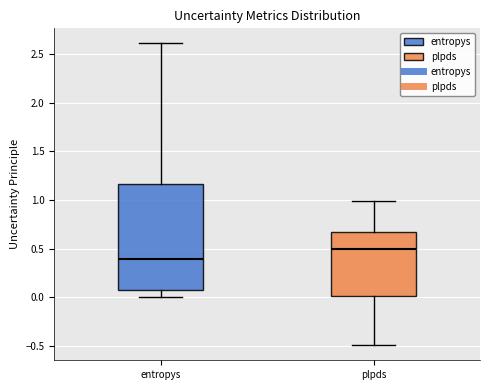

Reading left to right, read every box against the y-axis: the position of its median line, the range the box covers, and the ends of its whiskers. The values are not printed on the chart, so give them approximately, as read against the axis.

entropys: median 0.40, box 0.10 to 1.15, whiskers 0.00 to 2.60
plpds: median 0.50, box 0.00 to 0.70, whiskers -0.50 to 1.00